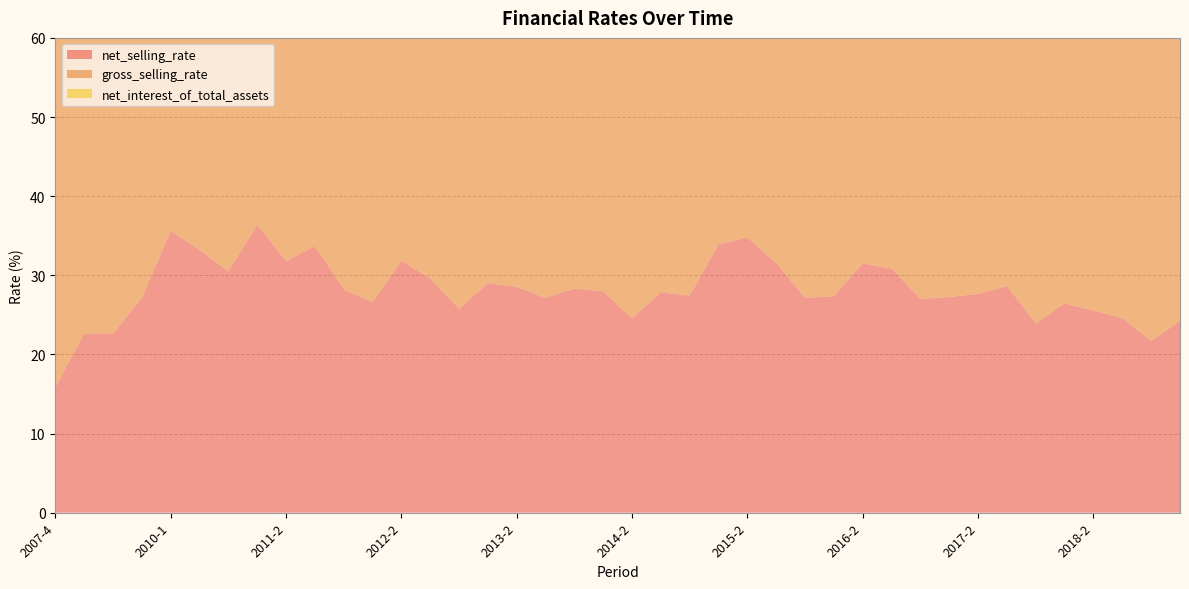

Reading left to right, transcribe all the data shown in this chart.

net_selling_rate: 15.9	22.6	22.6	27.1	35.6	33.2	30.5	36.4	31.8	33.7	28.2	26.6	31.9	29.6	25.8	29.0	28.5	27.2	28.3	28.0	24.5	27.8	27.4	33.9	34.8	31.6	27.1	27.4	31.5	30.8	27.0	27.2	27.6	28.6	23.9	26.4	25.5	24.6	21.7	24.2
gross_selling_rate: 45.0	43.1	43.5	42.0	49.6	45.0	43.0	48.0	44.4	43.6	40.9	45.9	42.5	42.5	40.2	39.9	35.2	36.4	35.7	43.4	38.7	41.2	39.5	45.6	47.2	46.8	44.2	42.2	43.6	43.4	41.0	42.0	41.6	42.2	39.6	44.9	43.9	44.0	41.8	43.0
net_interest_of_total_assets: 2.3	3.7	0.0	3.9	0.0	3.1	3.9	1.1	1.8	3.0	3.2	0.8	1.7	2.5	2.9	0.7	1.3	2.0	2.8	0.6	1.0	1.8	2.5	1.0	1.9	2.7	2.9	0.7	1.7	2.5	3.0	0.8	1.6	2.5	2.7	0.7	1.5	2.2	2.7	0.8